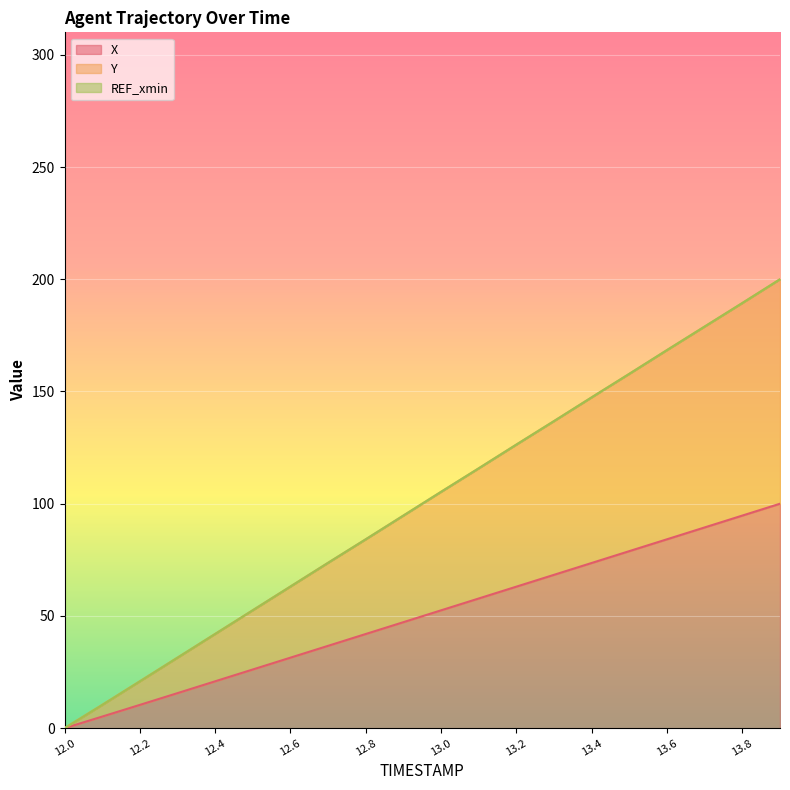

At how many categories does at least one series exceed 51?

15